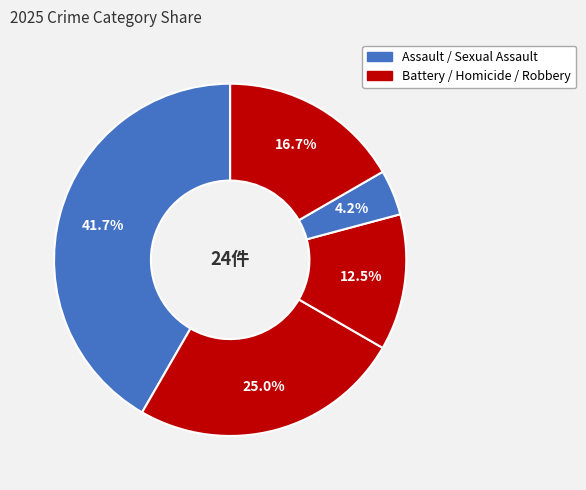

How many segments does this pie chart have?

5